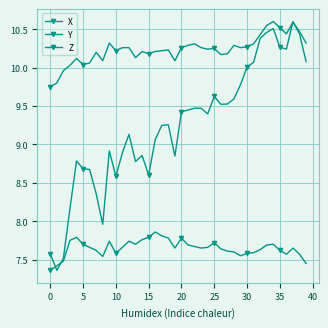

How many series are shown in this chart?

3